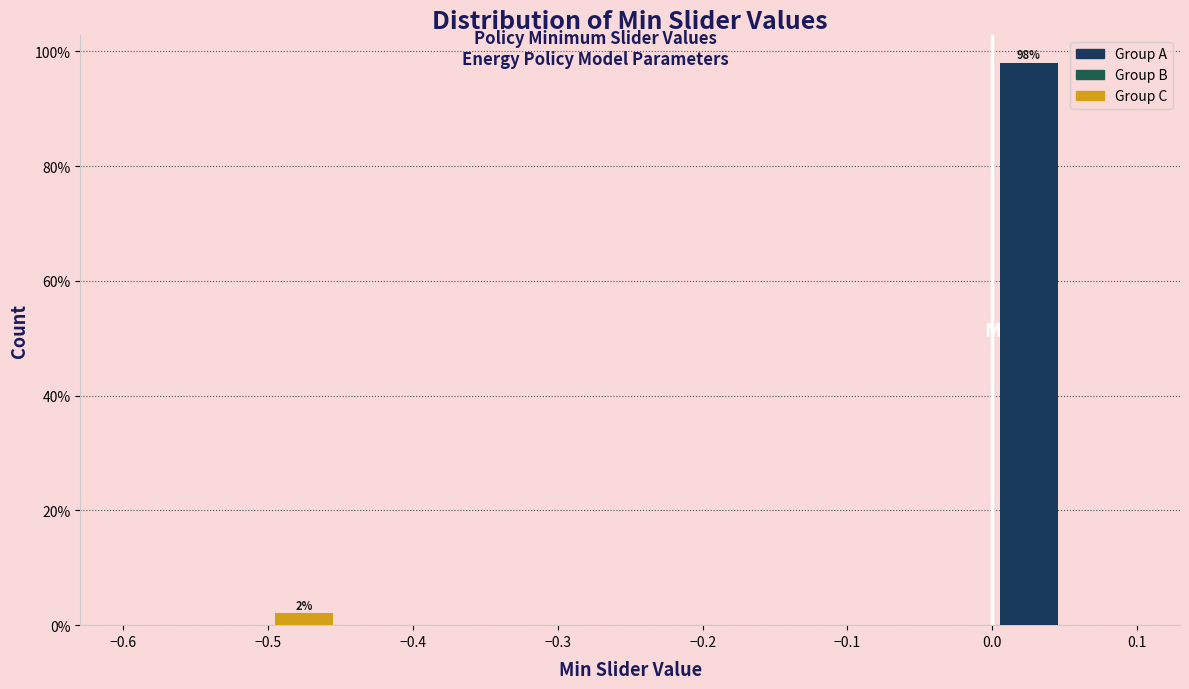

Over which range of the x-axis is the bar tallest?

0.00 to 0.05